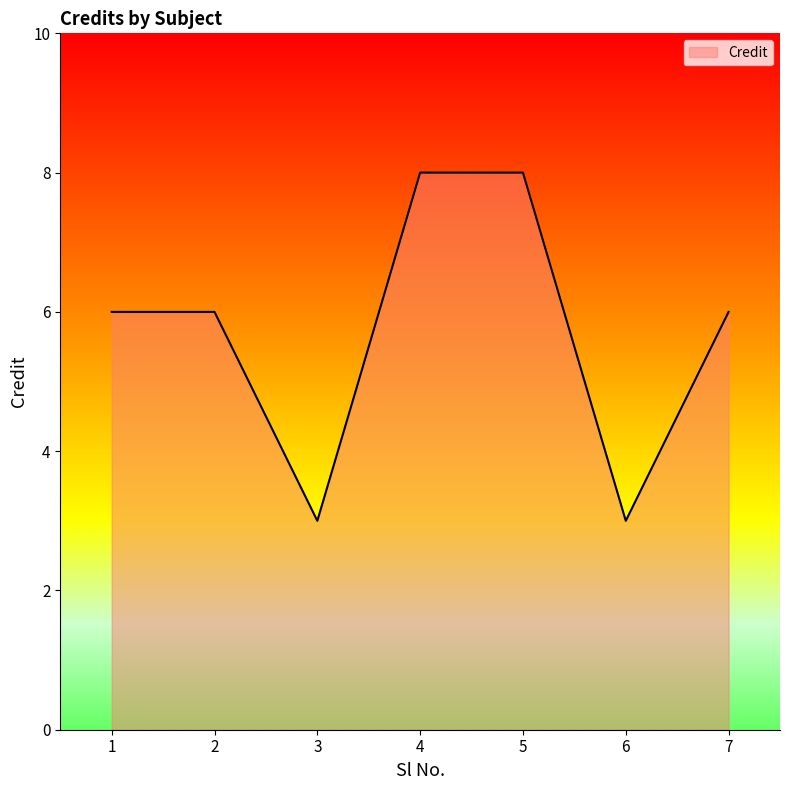

True or false: the data shows 8 at 4.

True